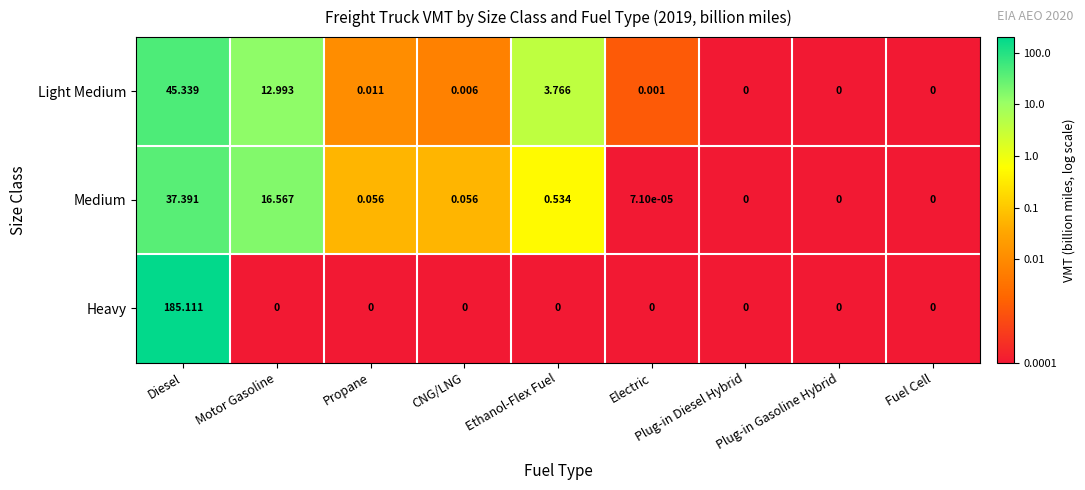

Which series has the largest total across all categories?

Heavy